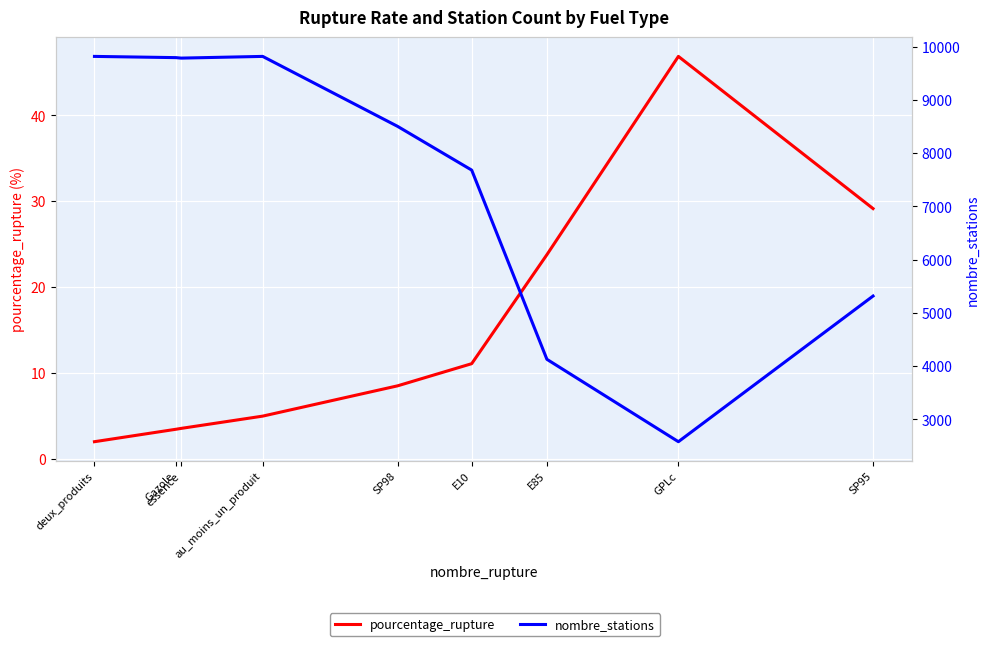

What are all the series names shown in the legend?

pourcentage_rupture, nombre_stations